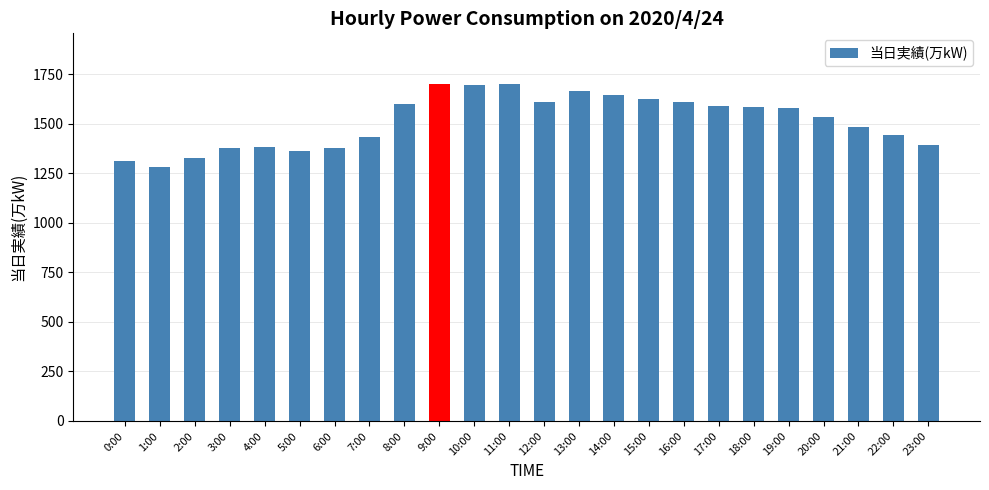

What is the smallest value displayed?

1281